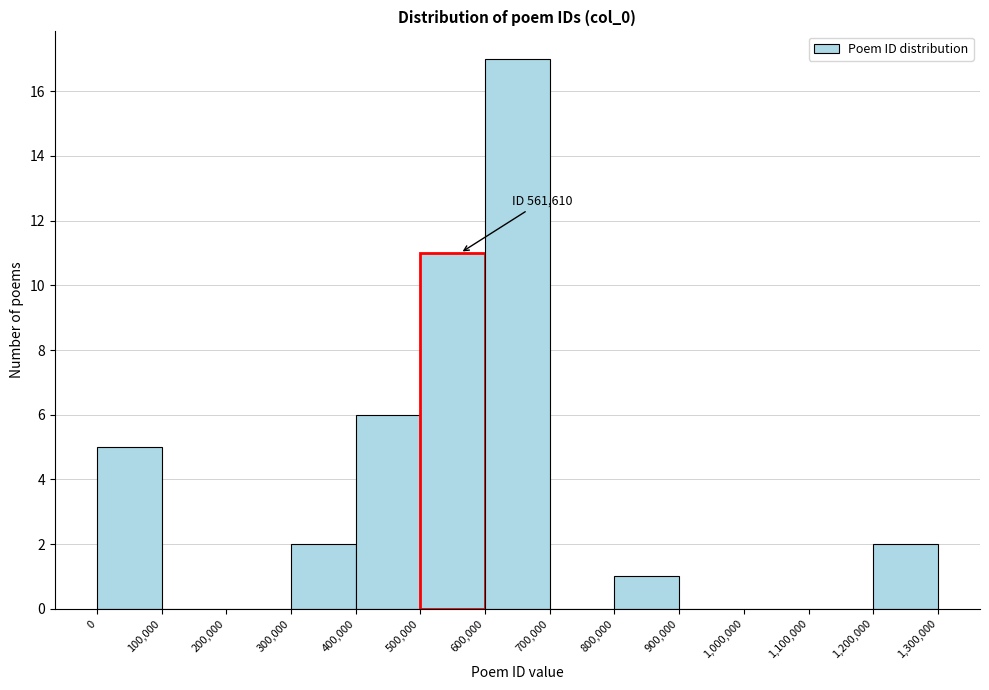

Over which range of the x-axis is the bar tallest?

600,000 to 700,000